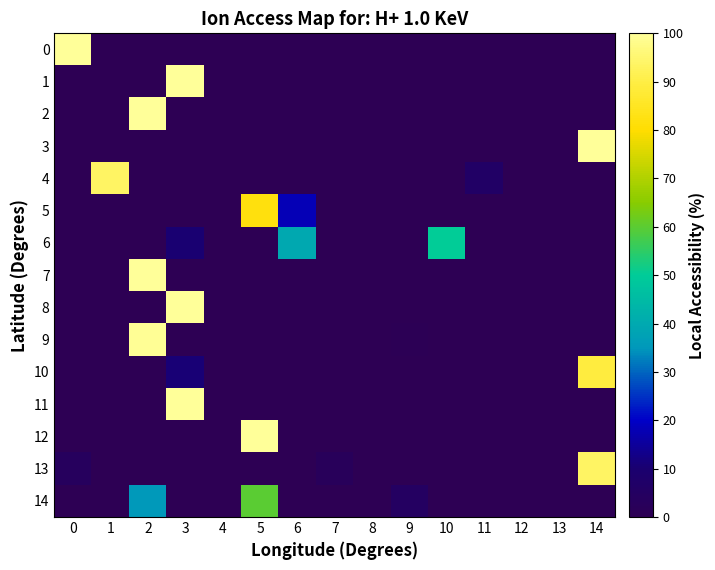

What is the spread (max minus min) of values at 0?

100.0